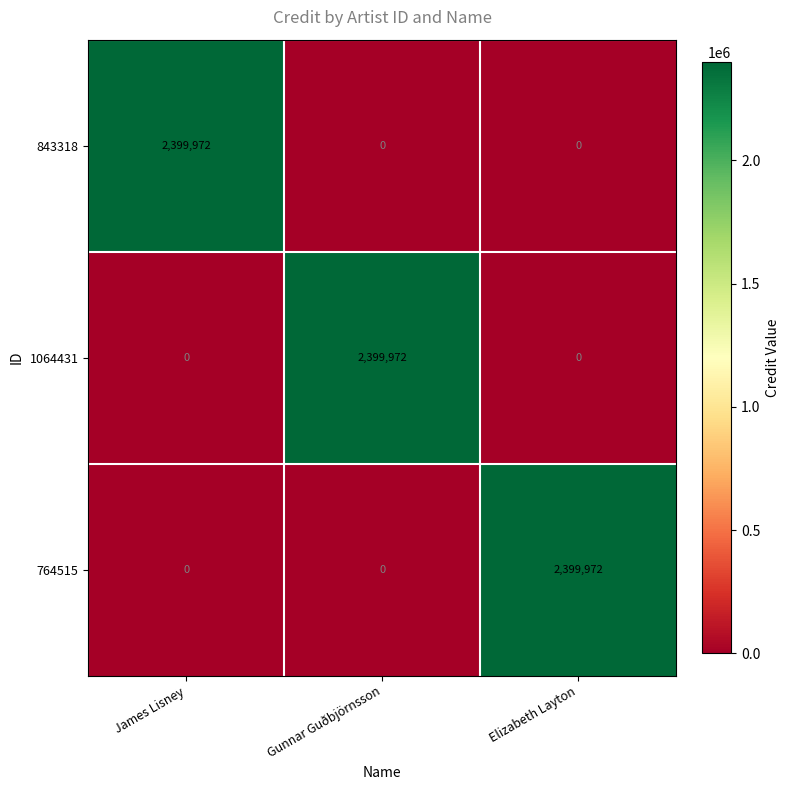

At how many categories does at least one series exceed 1842766?

3